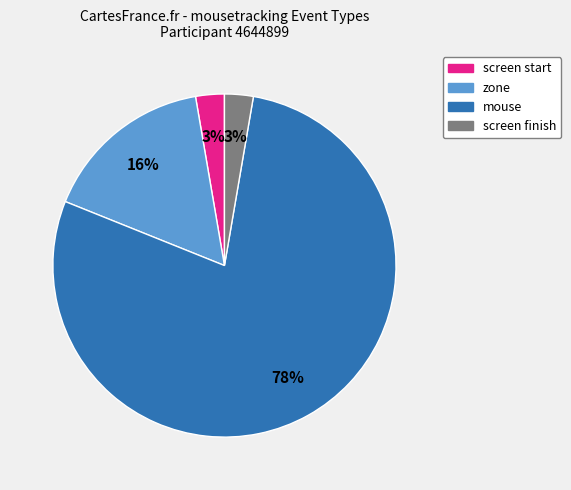

How many slices are in this pie chart?

4